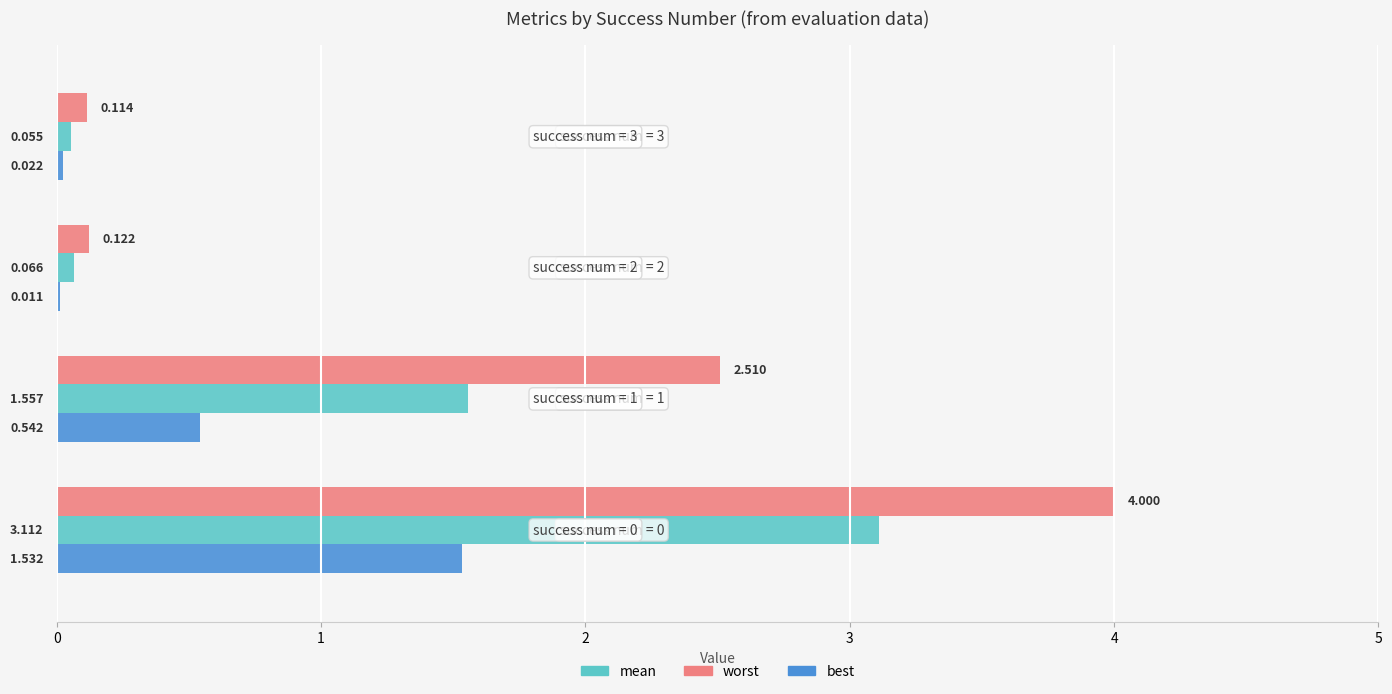

Which series has the largest total across all categories?

worst